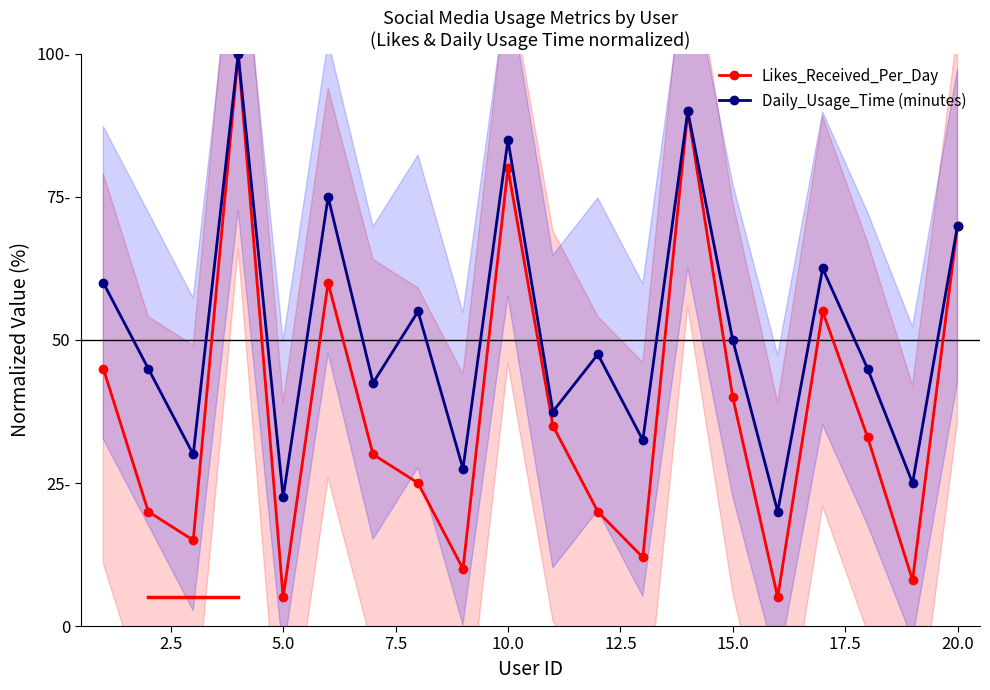

Does the chart have visible grid lines?

No